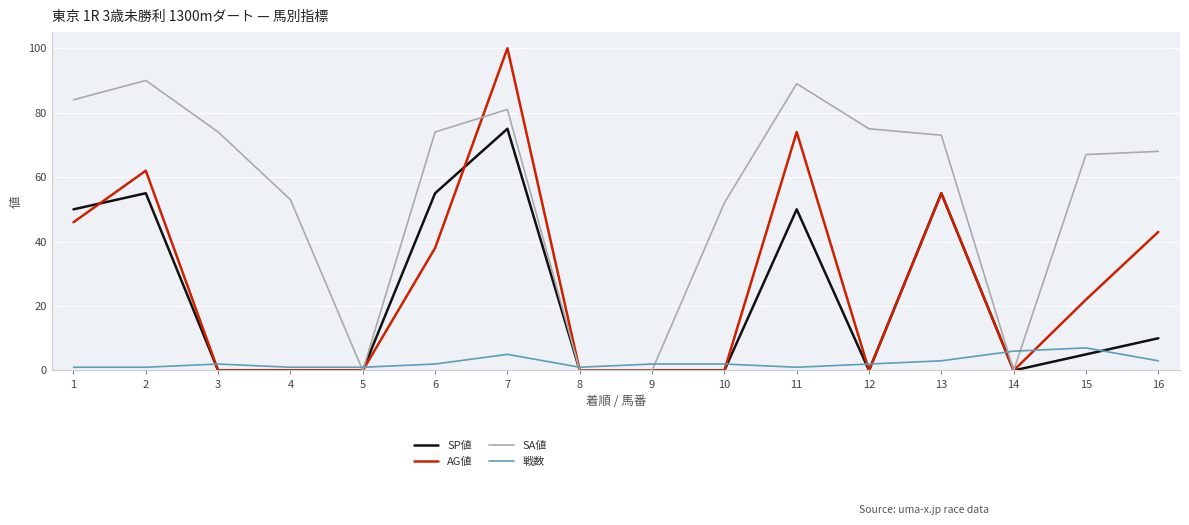

Which series ends up on top after the final intersection of SP値 and 戦数?

SP値